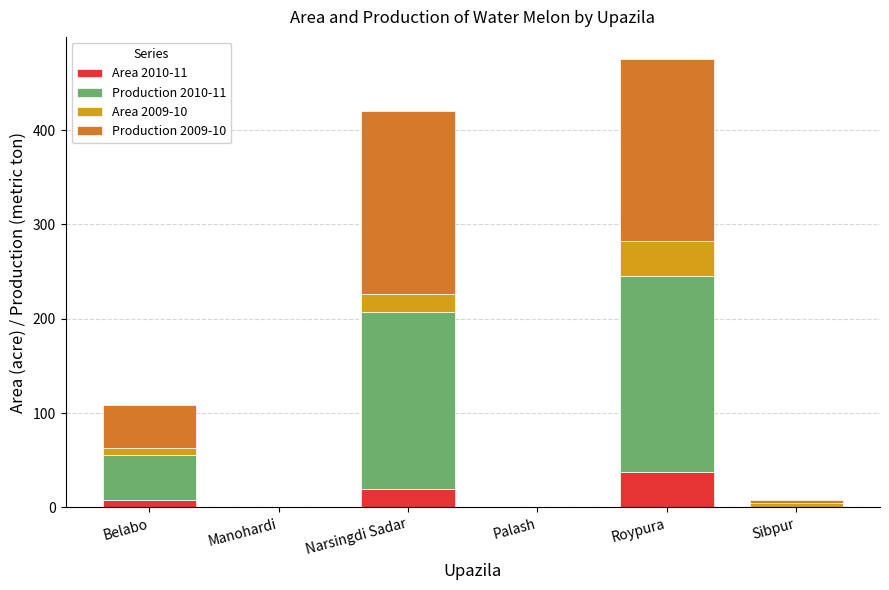

How many categories are shown in the chart?

6